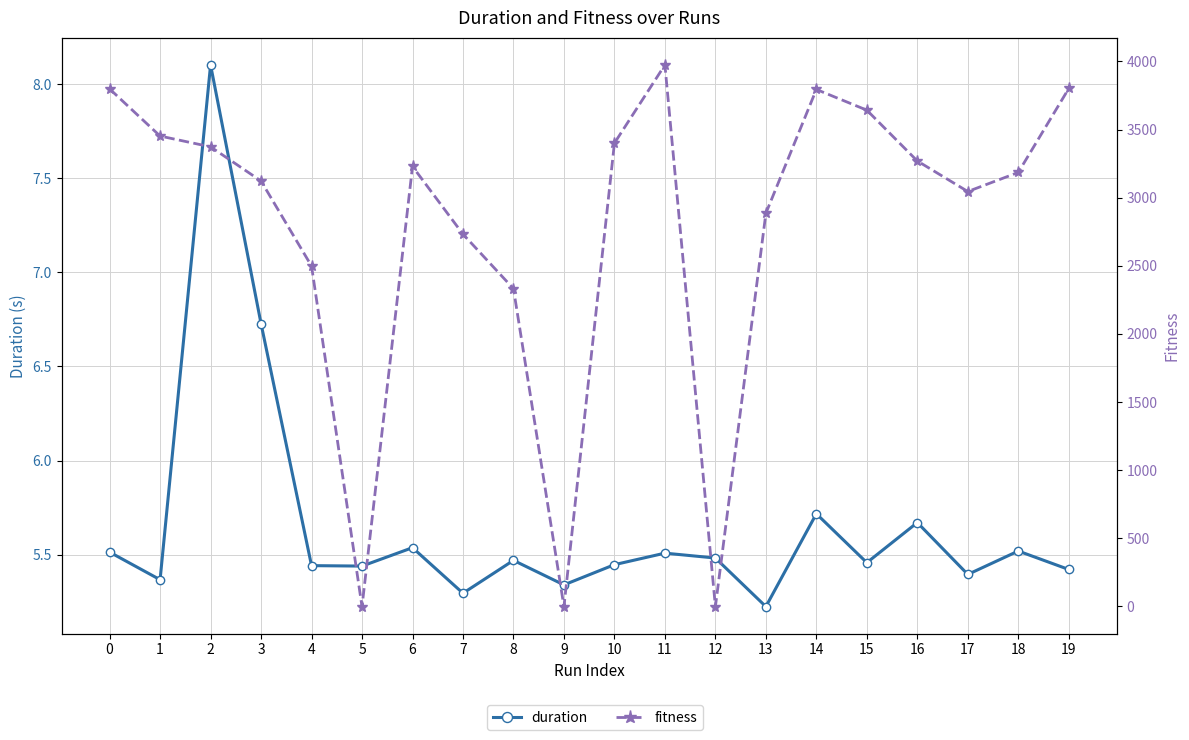

List the series in order of their overall mean, lowest first.

duration, fitness